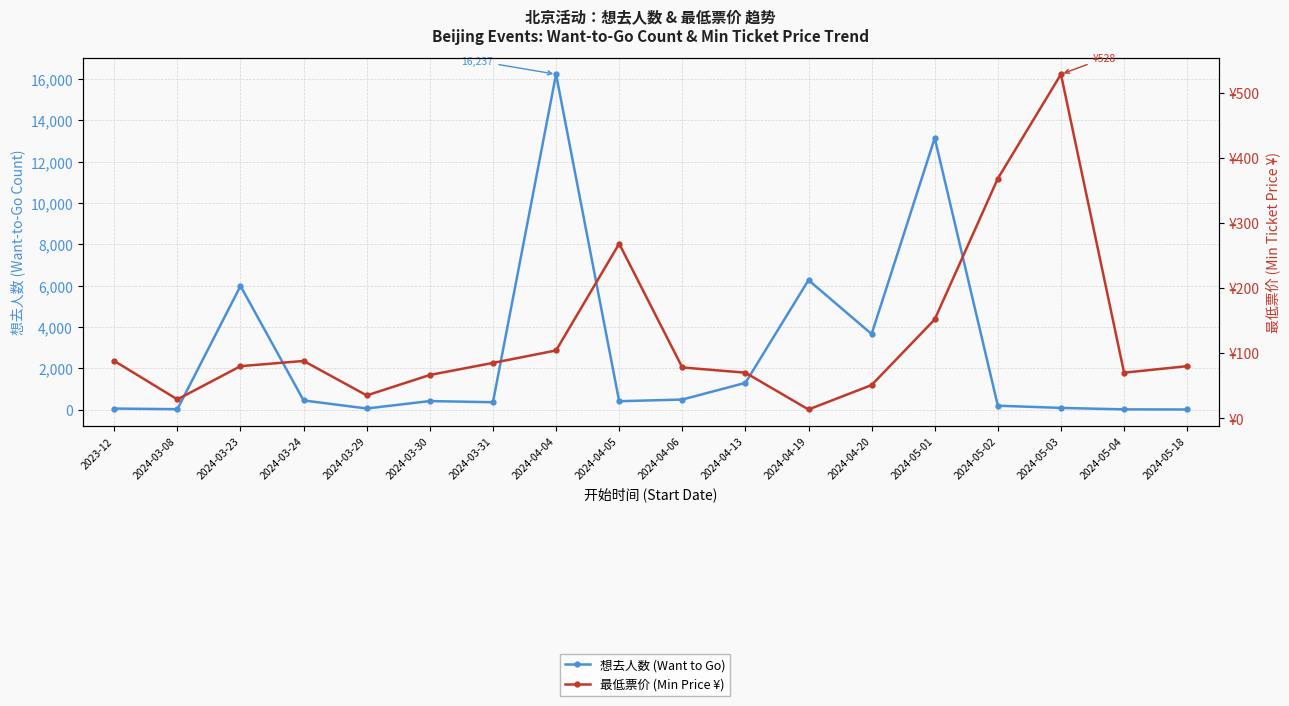

At how many categories does at least one series exceed 4569?

4